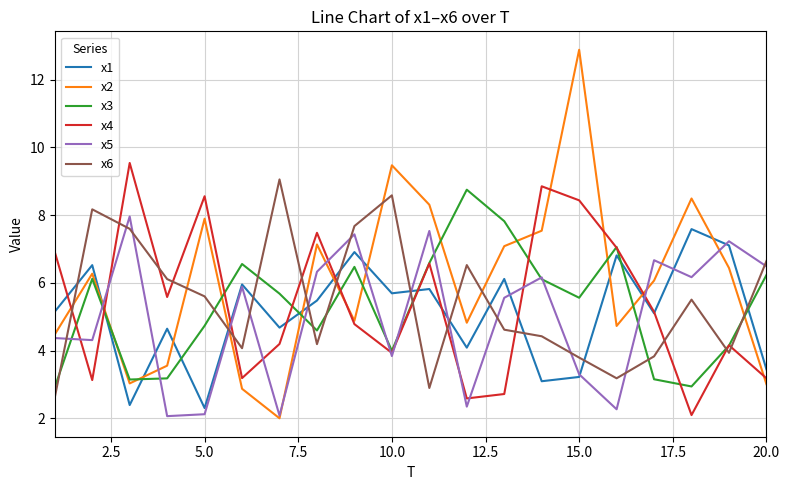

Which series has the largest range (max minus min)?

x2